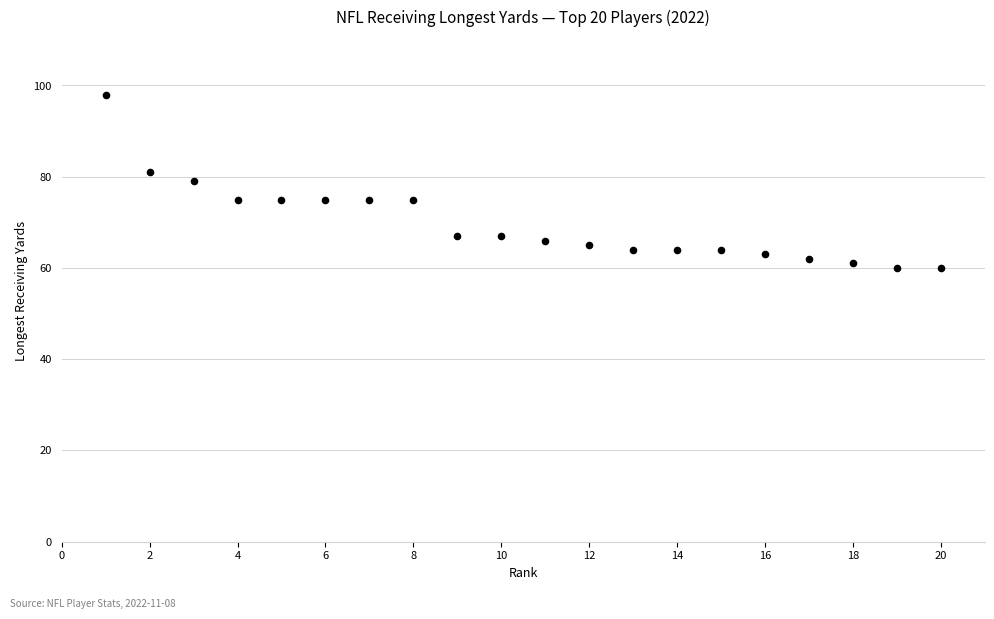

What is the range of X values (max minus min)?

19